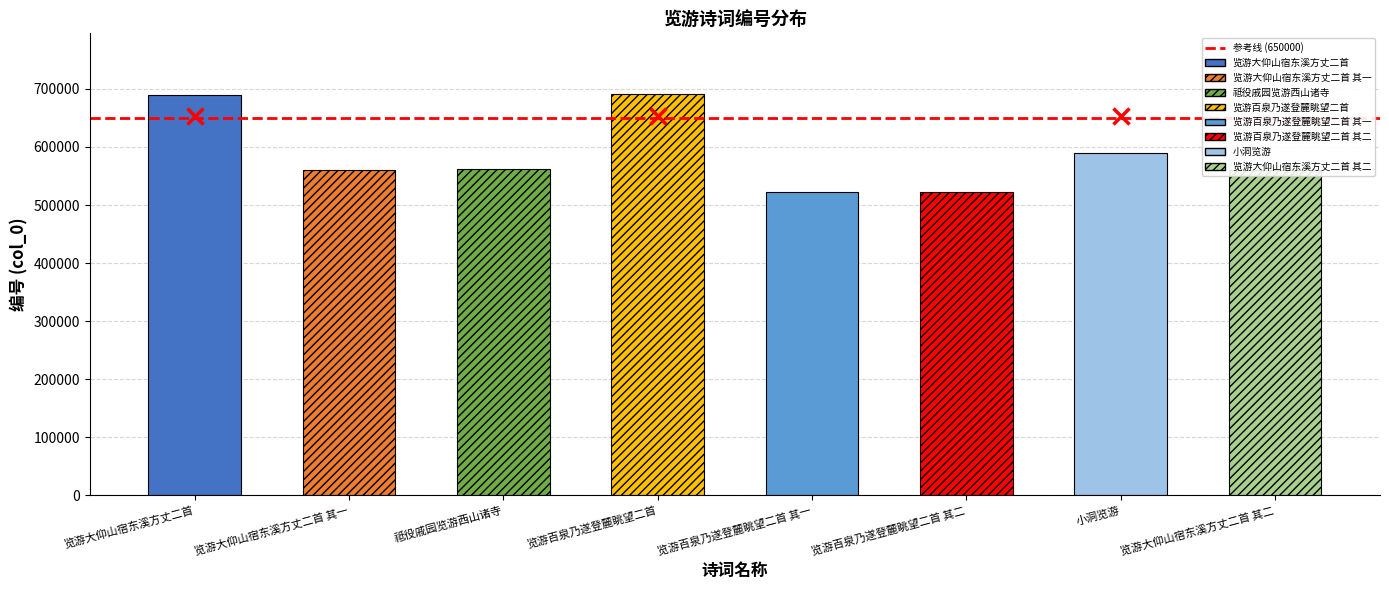

Which has a higher value, 小洞览游 or 览游大仰山宿东溪方丈二首 其二?

小洞览游